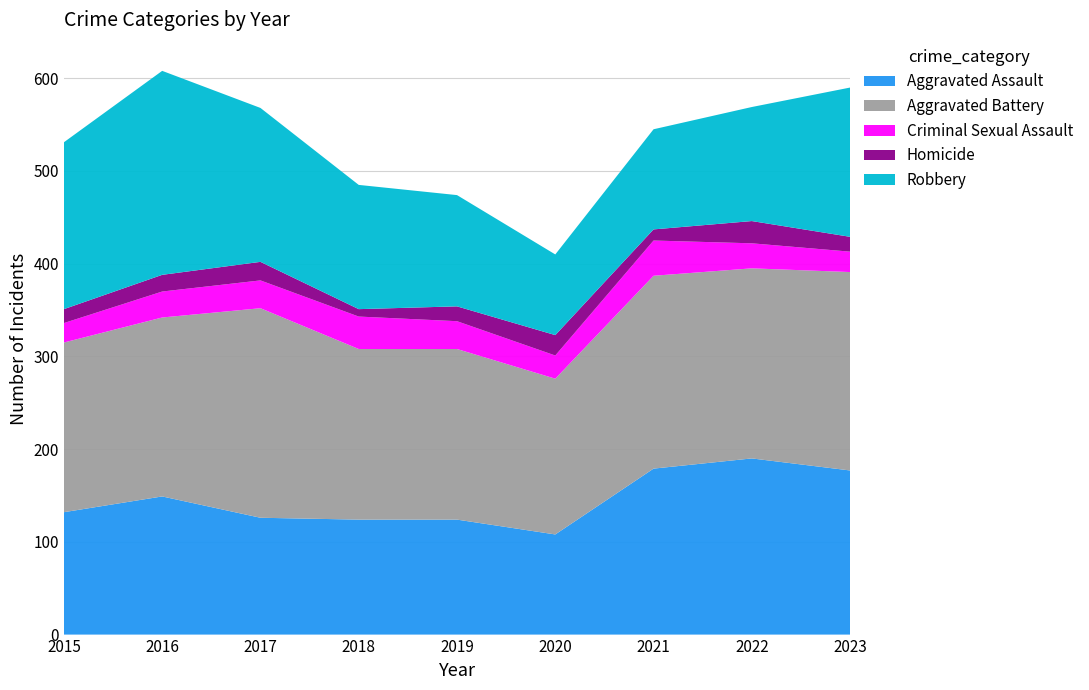

Reading left to right, list all the values displayed in this chart.

Aggravated Assault: 132	149	126	124	124	108	179	190	177
Aggravated Battery: 183	193	226	184	184	168	208	205	214
Criminal Sexual Assault: 21	28	30	35	30	25	38	27	22
Homicide: 15	18	20	8	16	22	12	24	16
Robbery: 180	220	166	134	120	87	108	123	161